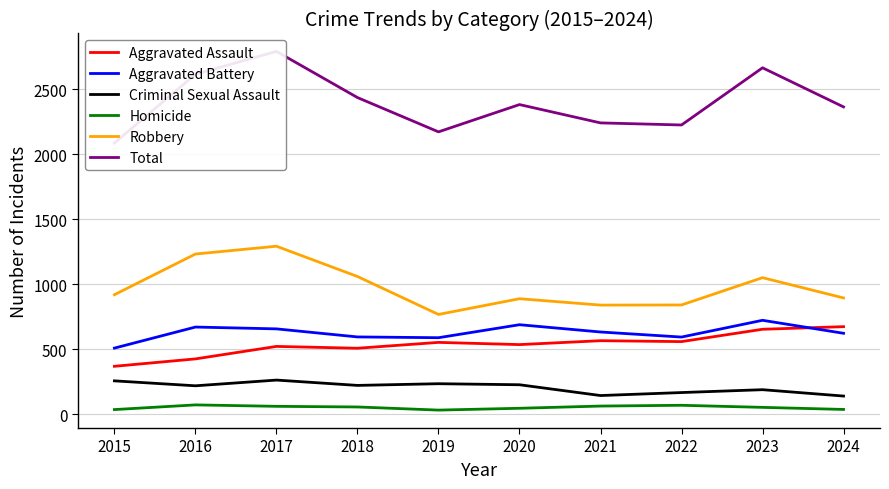

At how many categories does at least one series exceed 477?

10